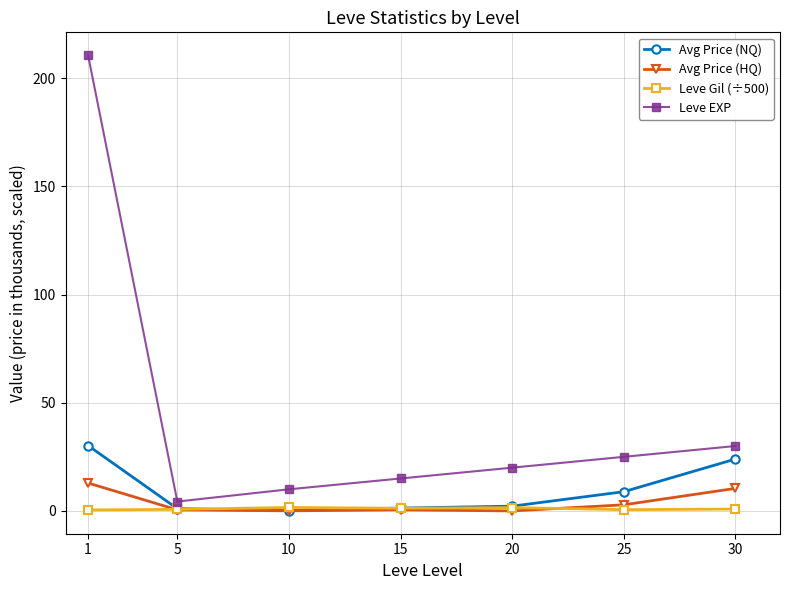

Rank the series by their maximum value, from lowest to highest.

Leve Gil (÷500), Avg Price (HQ), Avg Price (NQ), Leve EXP